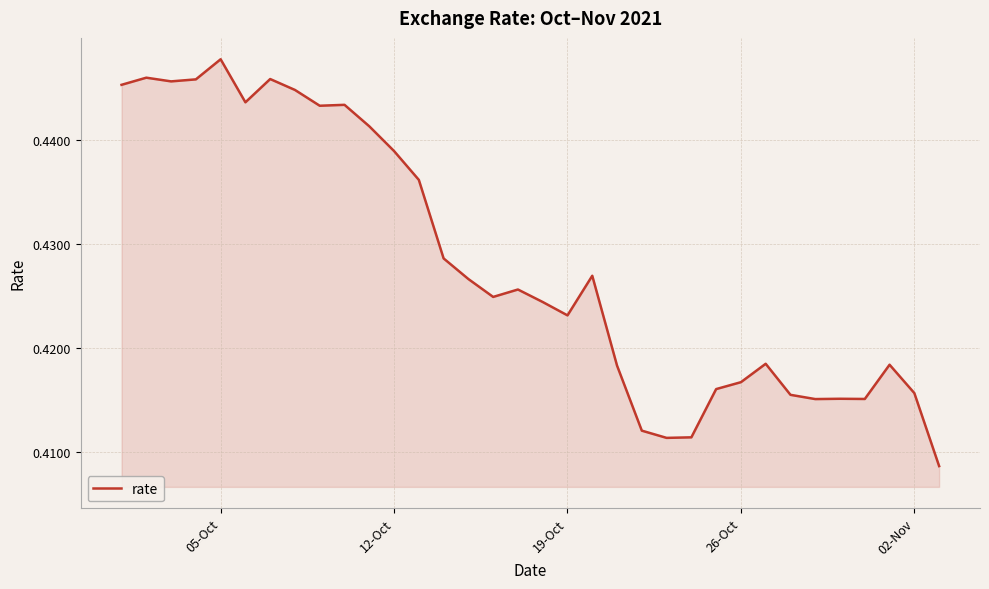

What is the greatest value displayed?

0.4